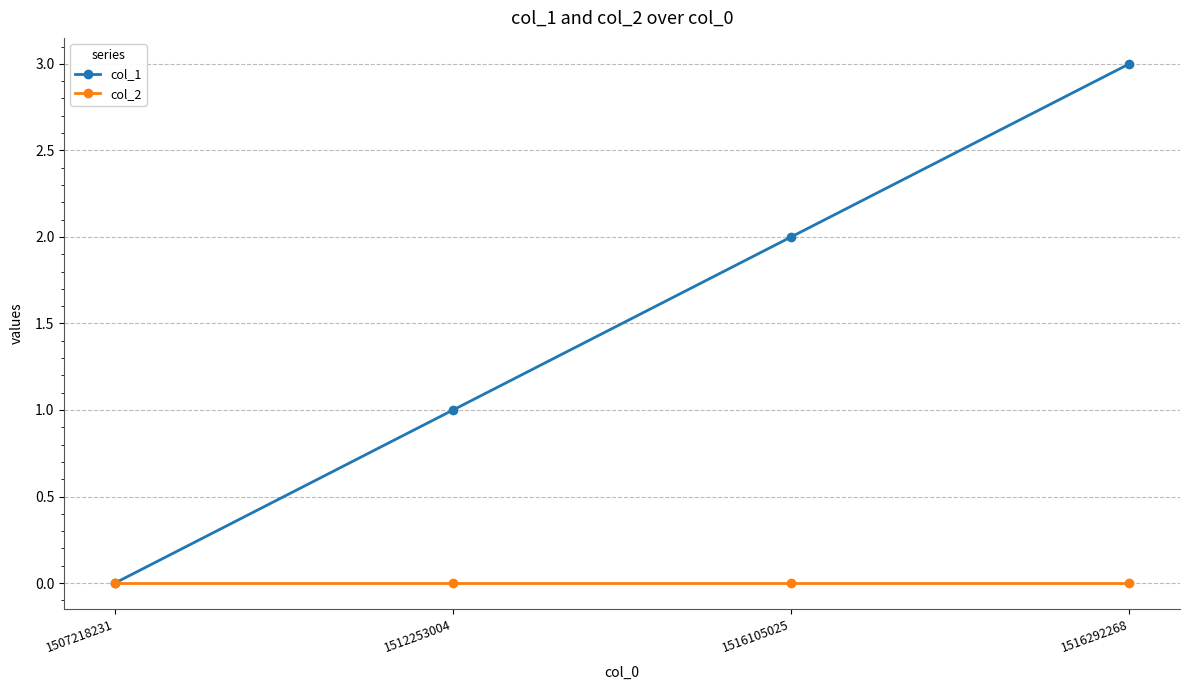

True or false: col_2 has a value of 0 at 1512253004.

True